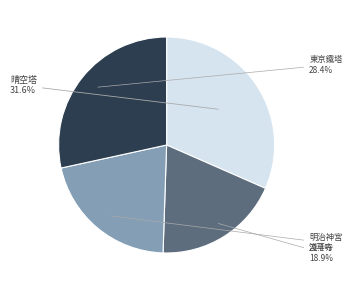

Does any single category account for the majority?

No